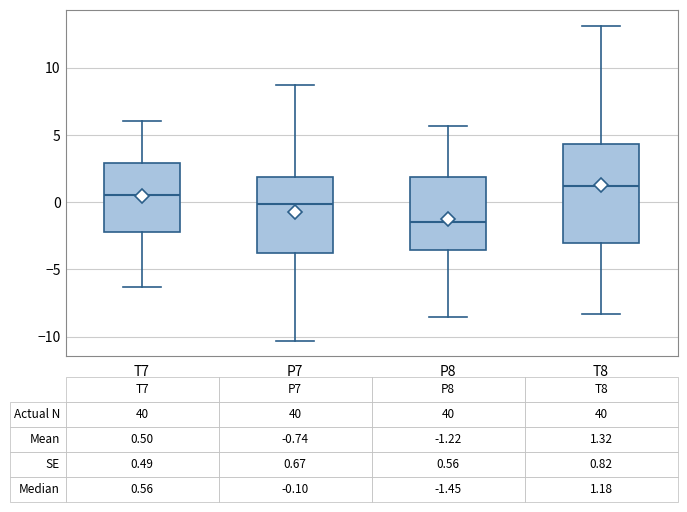

Which box is the tallest, from its lower edge to its upper edge?

T8